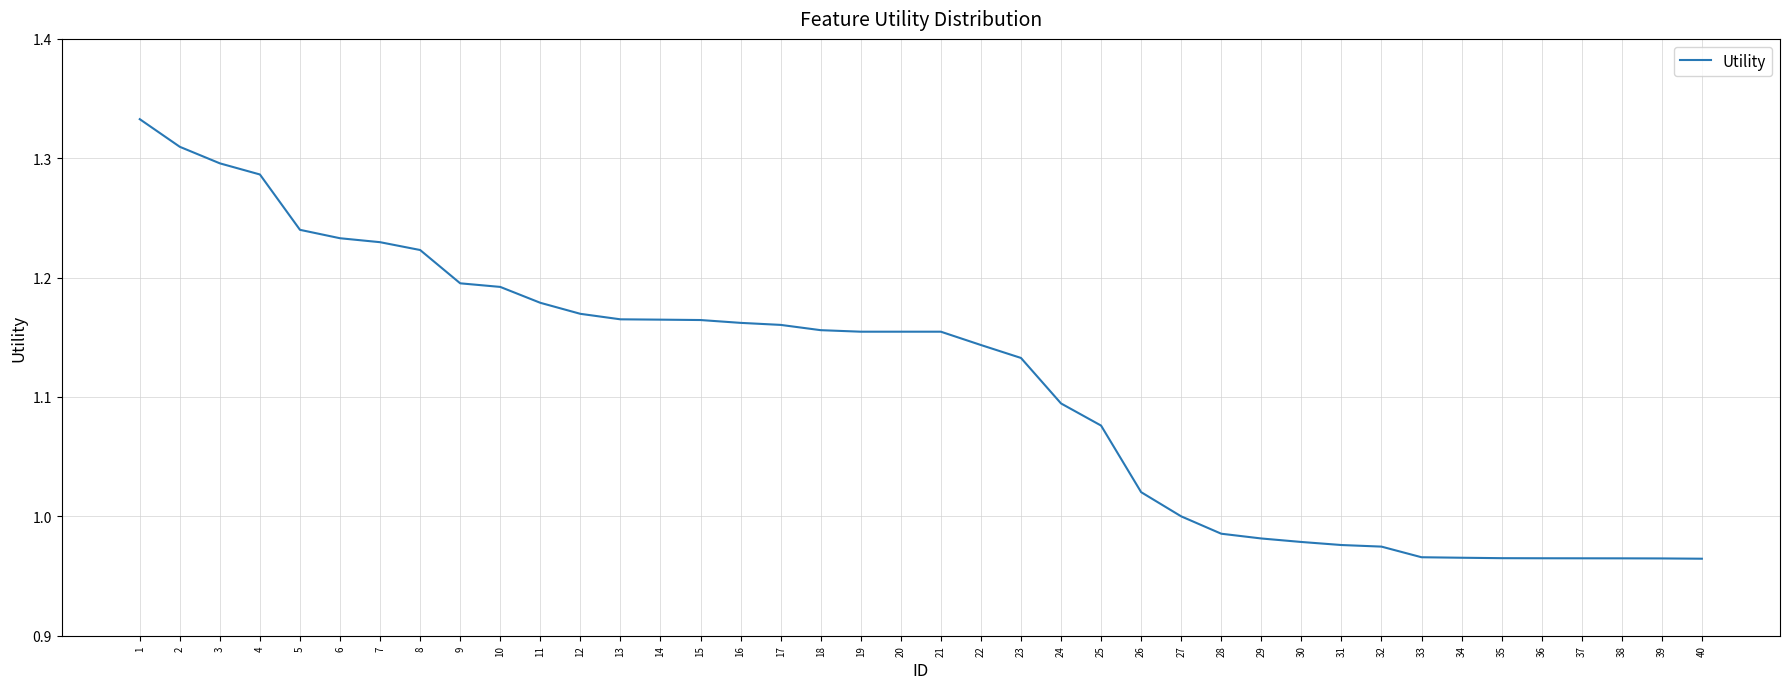

What is the difference between the values at 30 and 6?

0.3